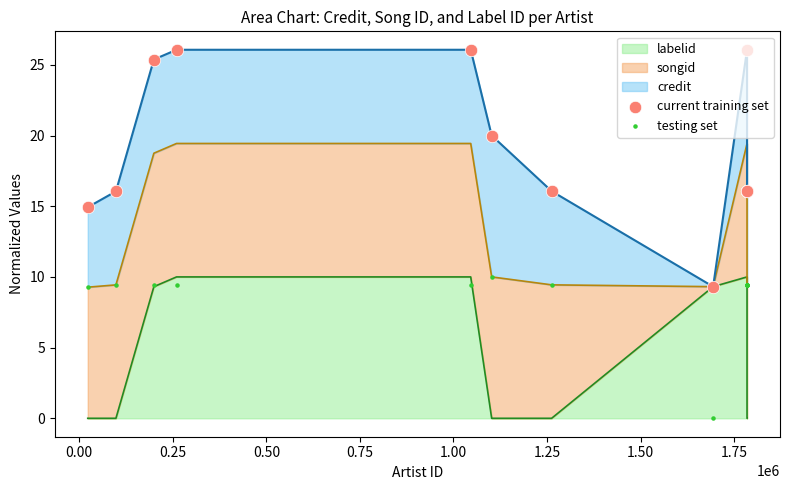

Which series reaches the minimum Y coordinate?

testing set